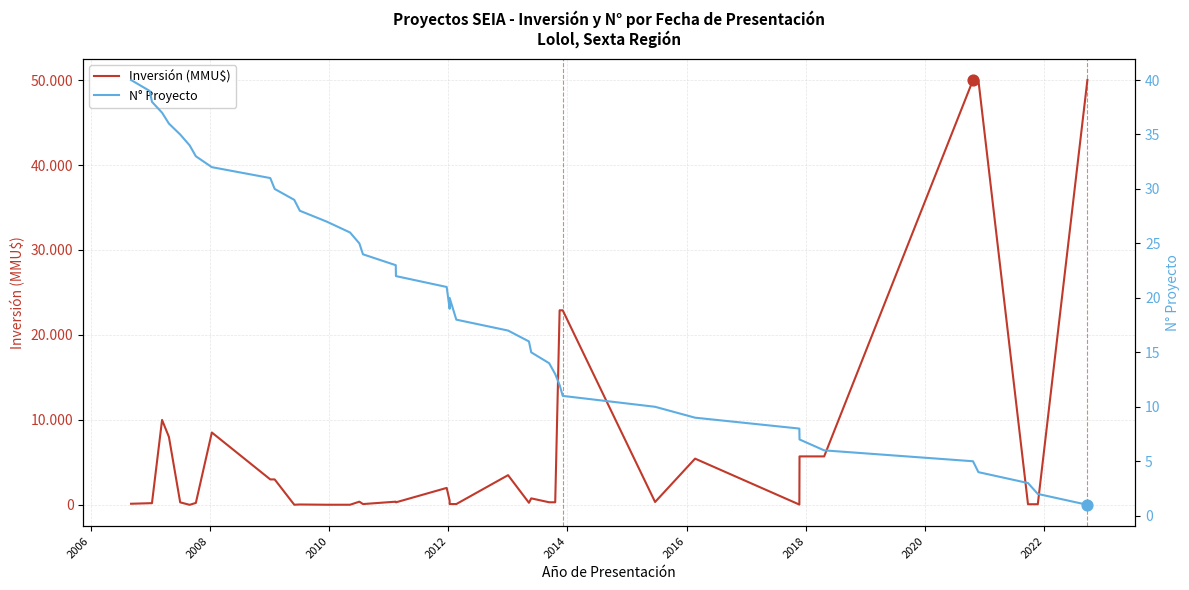

Which series has the largest total across all categories?

Inversión (MMU$)